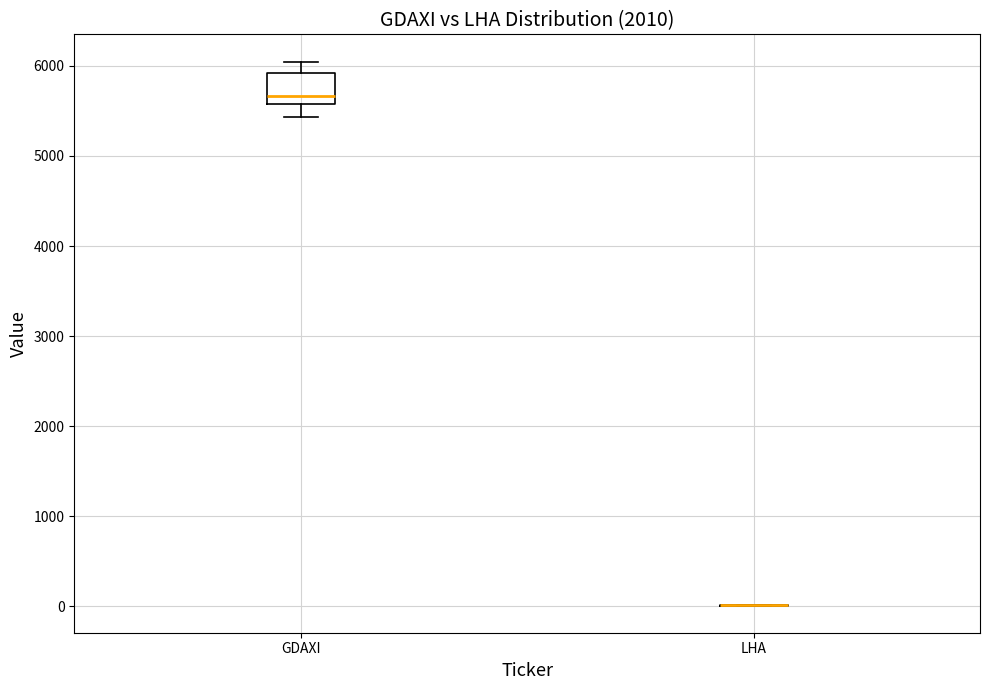

Reading left to right, read every box against the y-axis: the position of its median line, the range the box covers, and the ends of its whiskers. The values are not printed on the chart, so give them approximately, as read against the axis.

GDAXI: median 5700, box 5600 to 5900, whiskers 5400 to 6000
LHA: box collapsed to a line at 0, whiskers 0 to 0